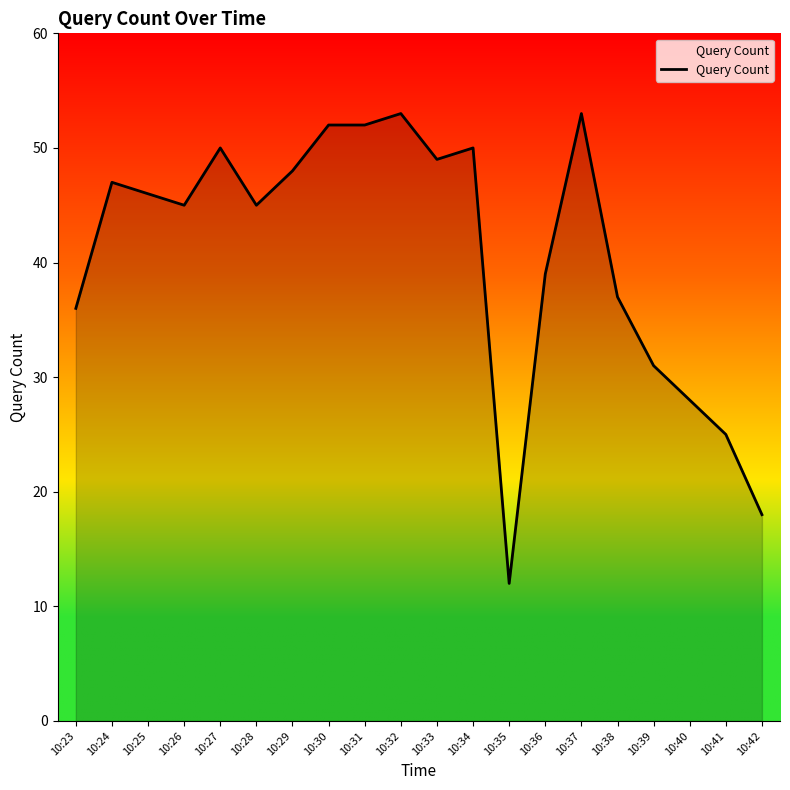

Reading right to left, list all the values displayed in this chart.

18	25	28	31	37	53	39	12	50	49	53	52	52	48	45	50	45	46	47	36